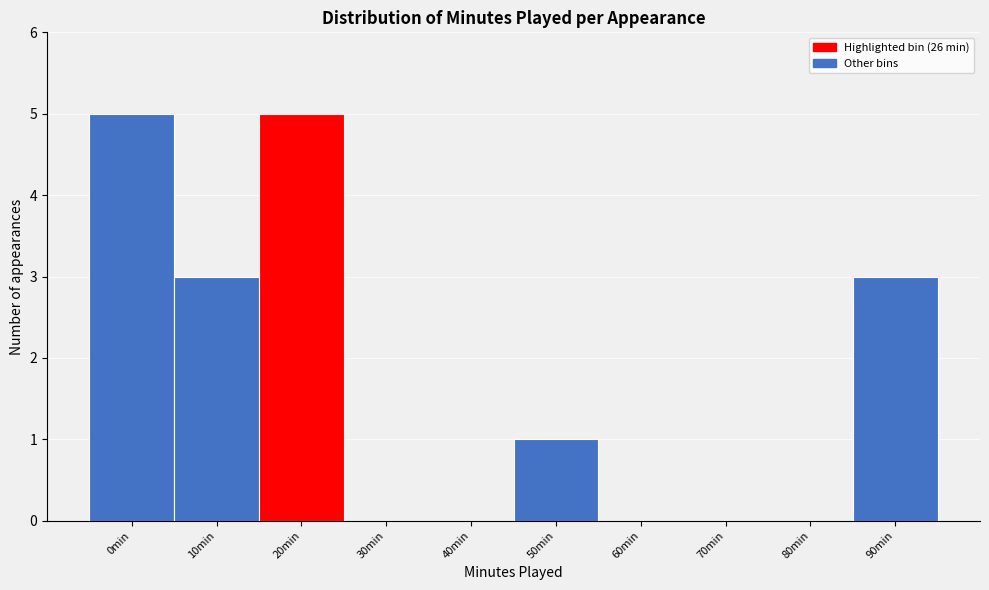

Reading left to right, extract all data points from this chart.

0min=5	10min=3	20min=5	30min=0	40min=0	50min=1	60min=0	70min=0	80min=0	90min=3